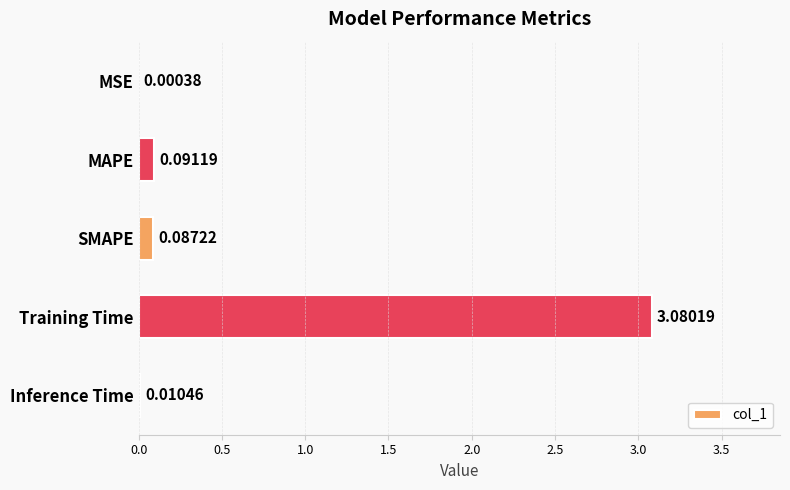

What is the average value?

0.7